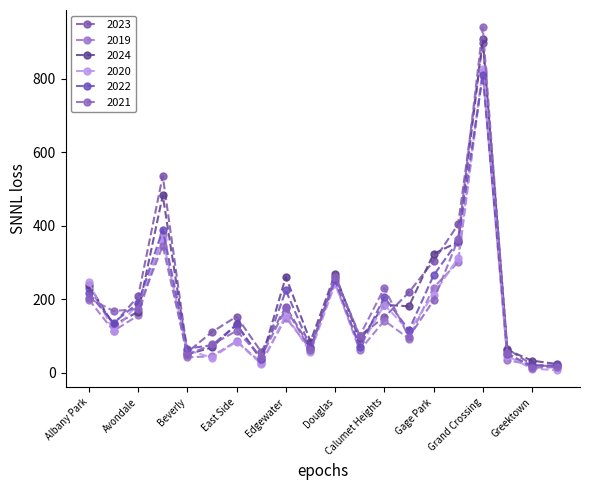

How many data points does each series have?

20